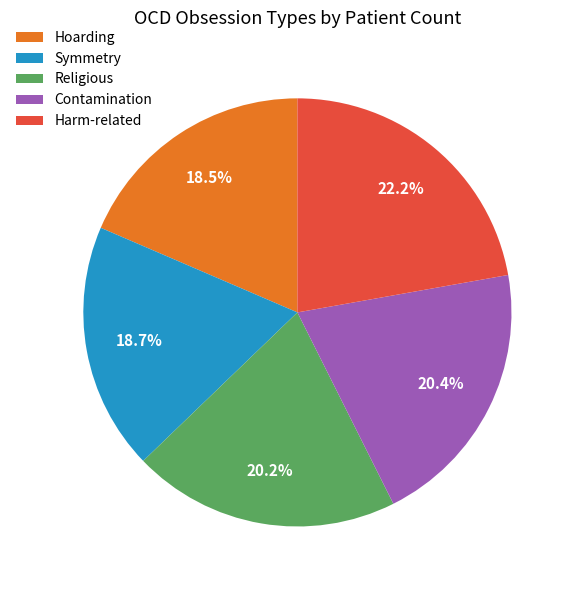

Approximately how many times larger is the value at Religious compared to Symmetry?

1.1